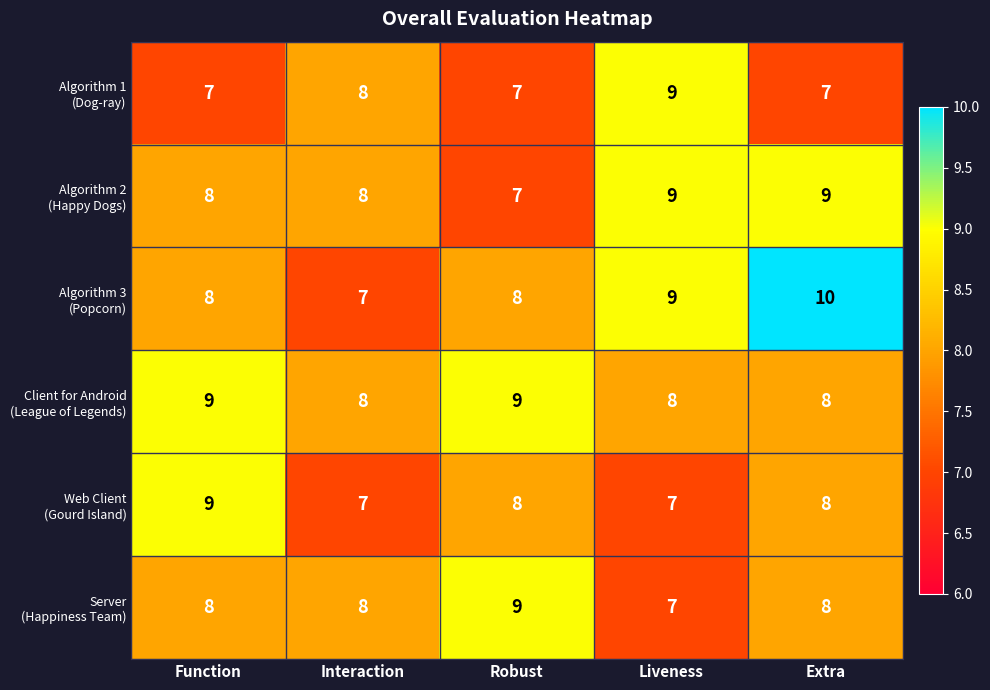

What is the total value across all series at Function?

49